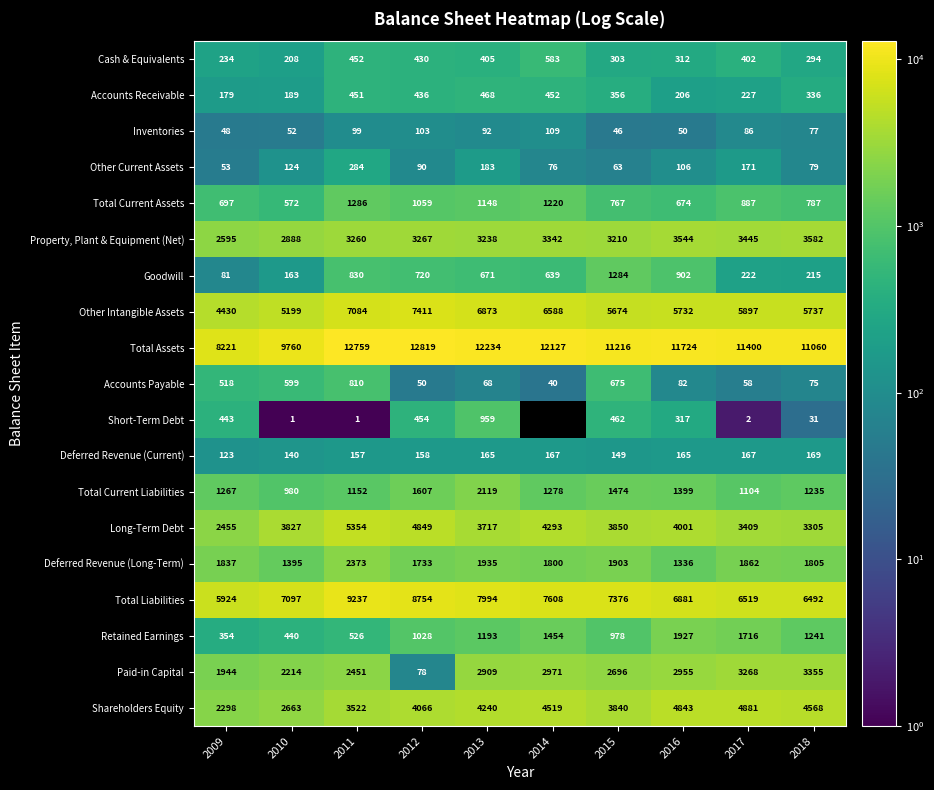

Count the number of categories in the chart.

10